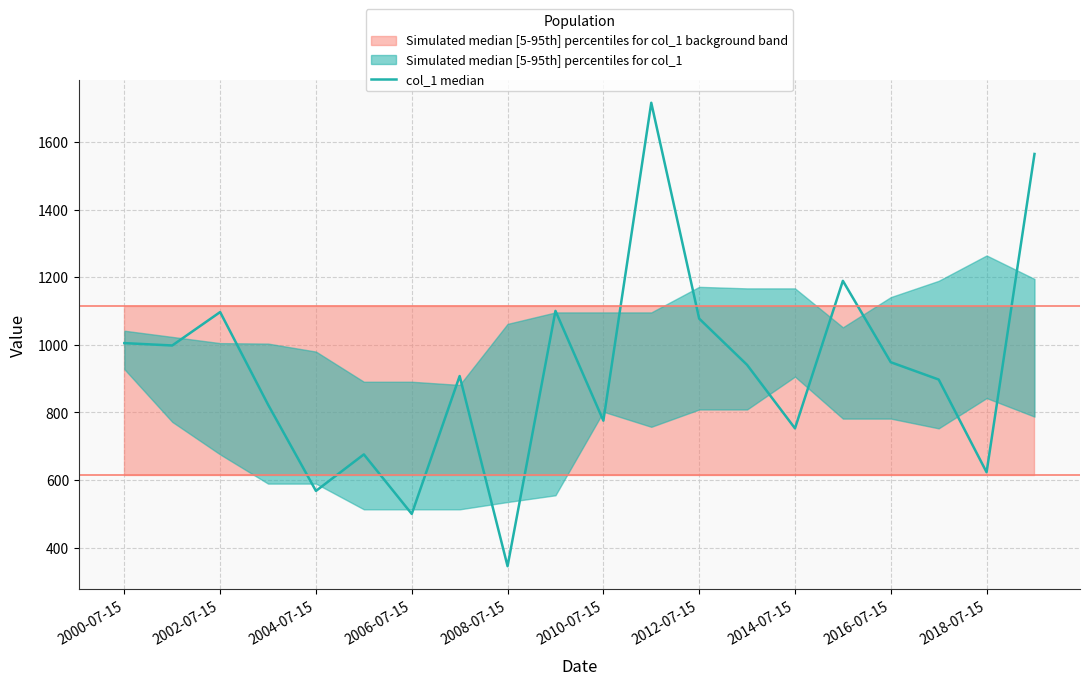

What is the average value?

925.3